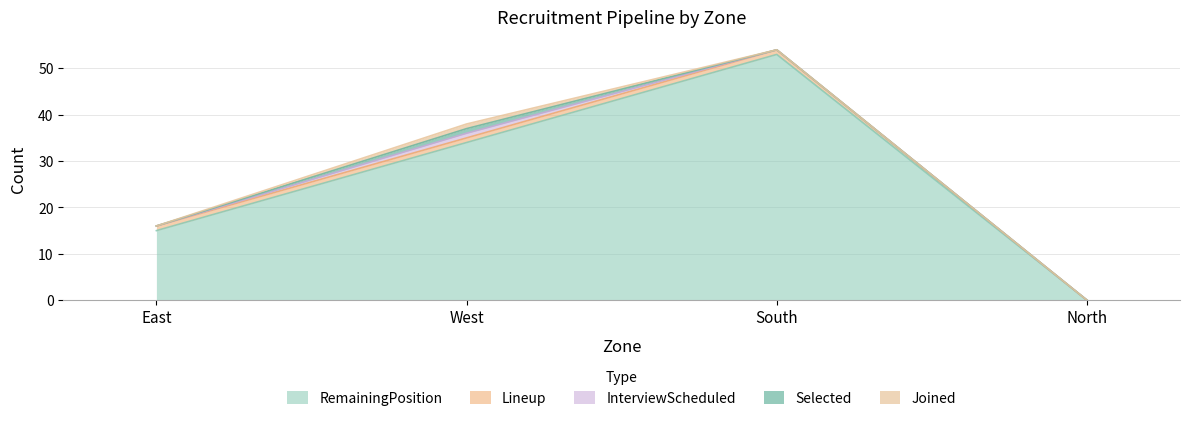

At which category is the sum across all series the highest?

South